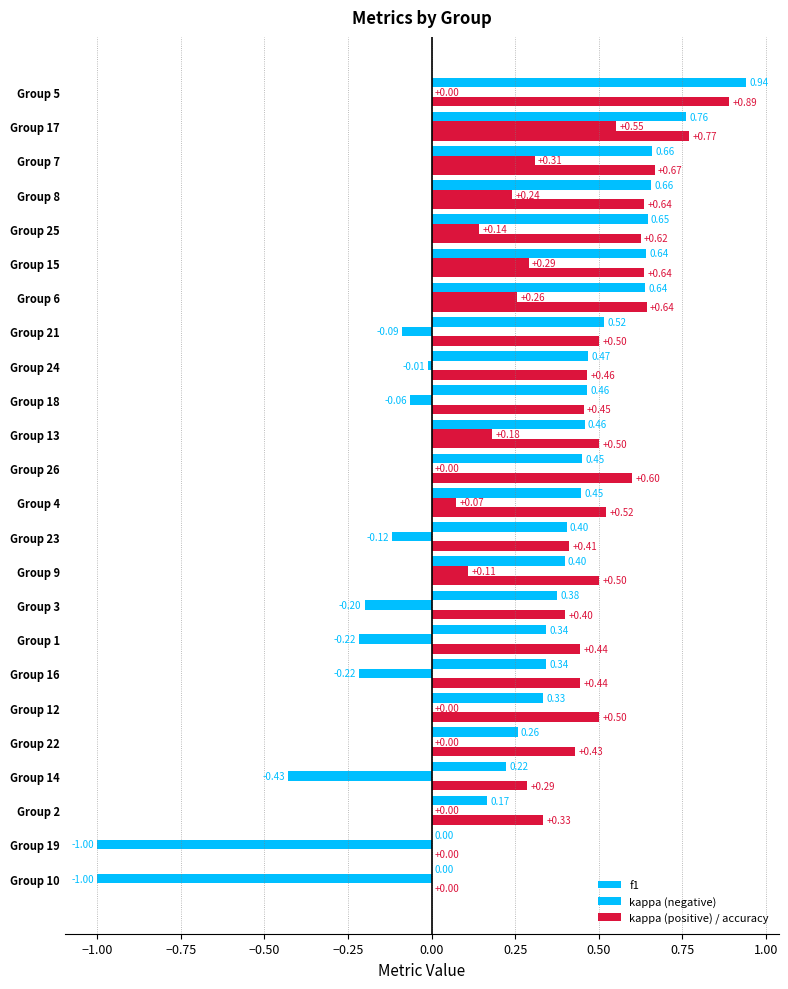

At which category does the chart reach its peak across all series?

5